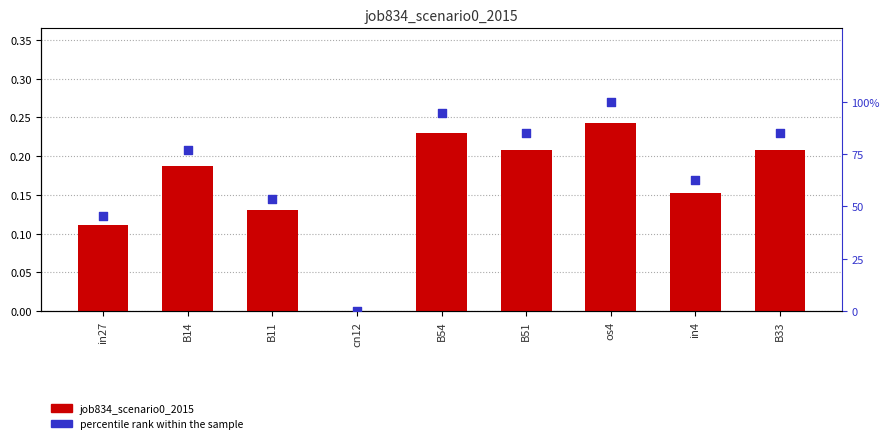

Is the value of percentile rank within the sample at in27 greater than the value of job834_scenario0_2015 at B11?

Yes